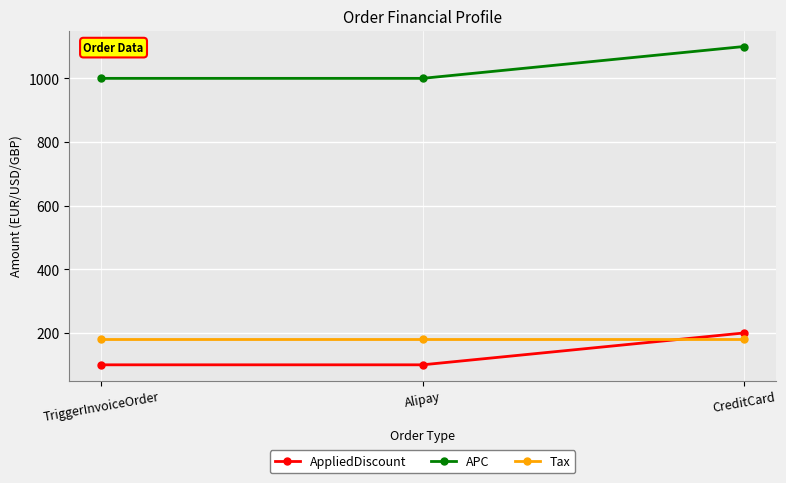

Which series has the largest total across all categories?

APC